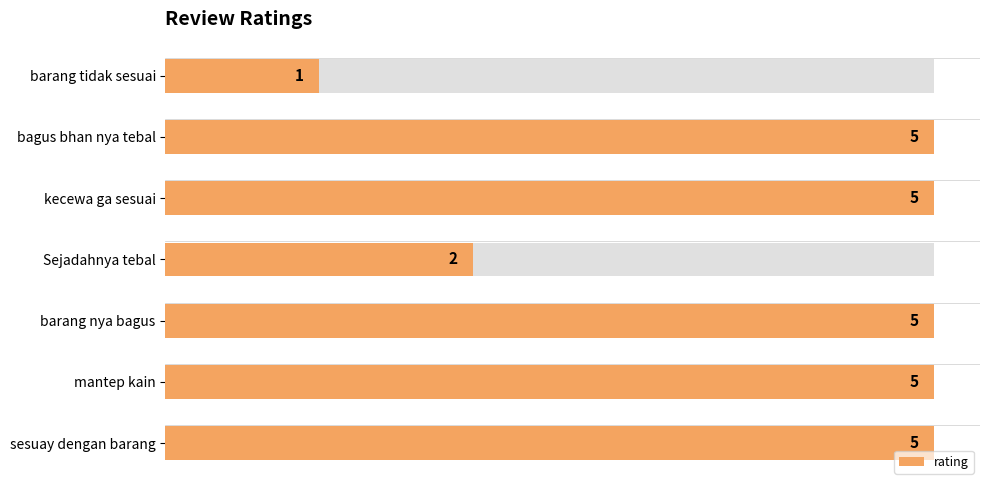

List the labels in order of value, smallest first.

barang tidak sesuai, Sejadahnya tebal, bagus bhan nya tebal, kecewa ga sesuai, barang nya bagus, mantep kain, sesuay dengan barang